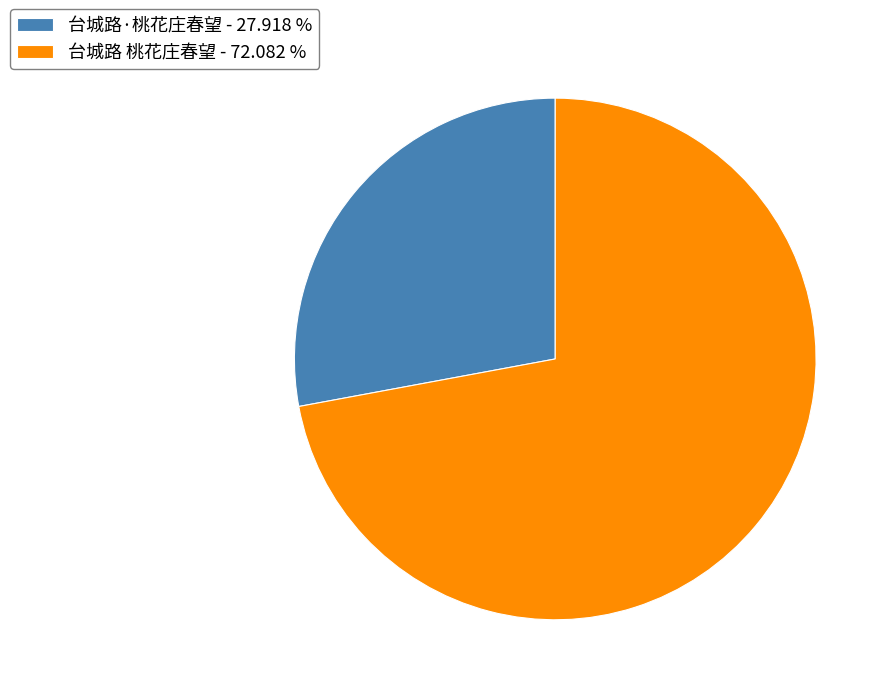

Which category has the biggest portion of the pie?

台城路 桃花庄春望